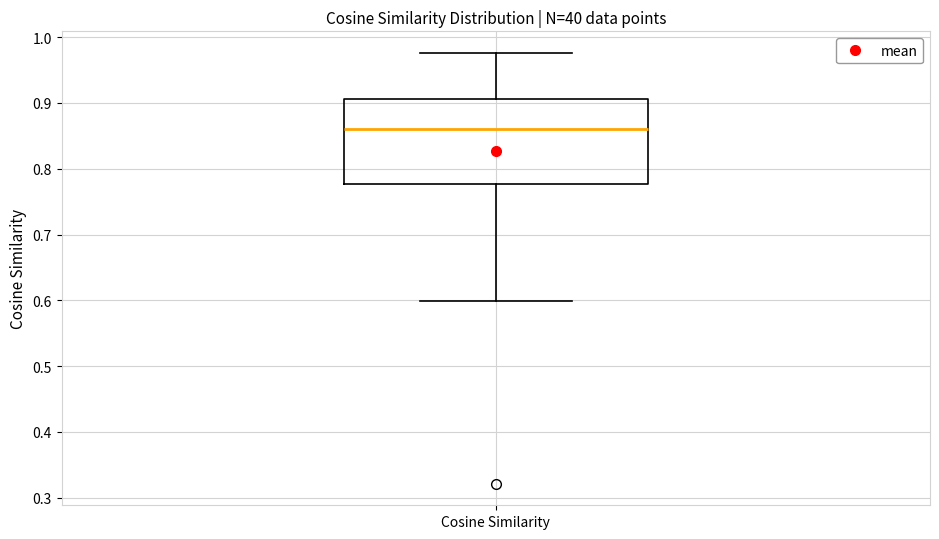

Where does the lower whisker of the box for Cosine Similarity end on the y-axis? The values are not printed on the chart, so give them approximately, as read against the axis.

0.60